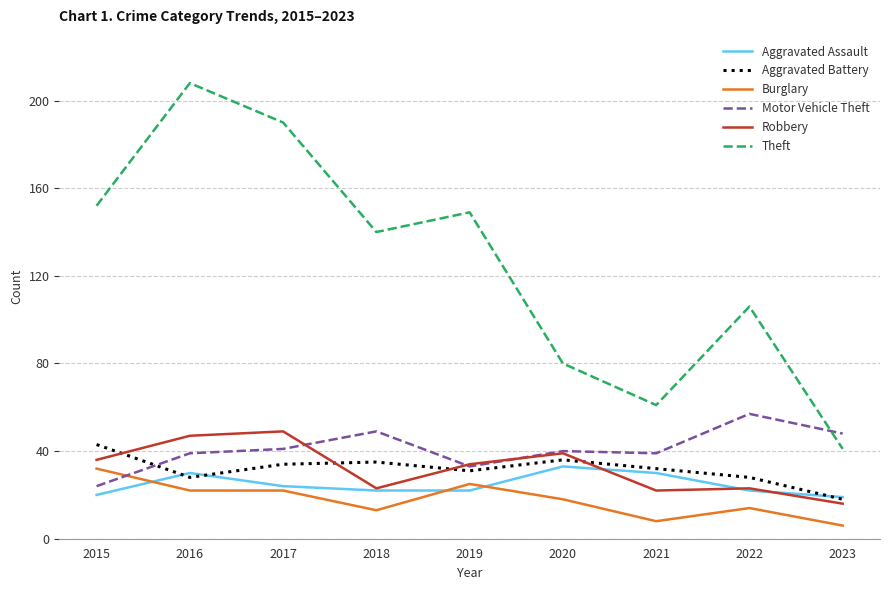

Which series has the largest range (max minus min)?

Theft